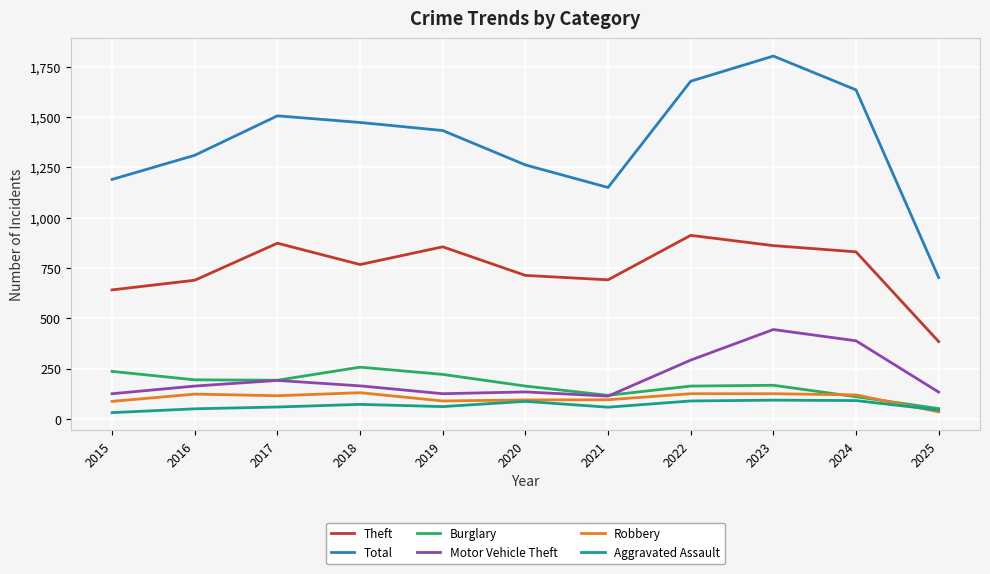

True or false: Burglary and Total intersect in this chart.

False